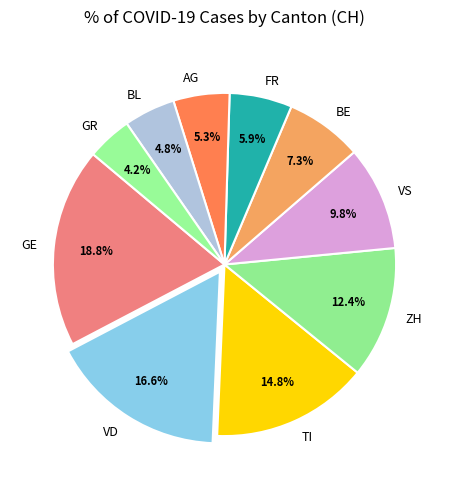

Is there a majority slice in this chart?

No